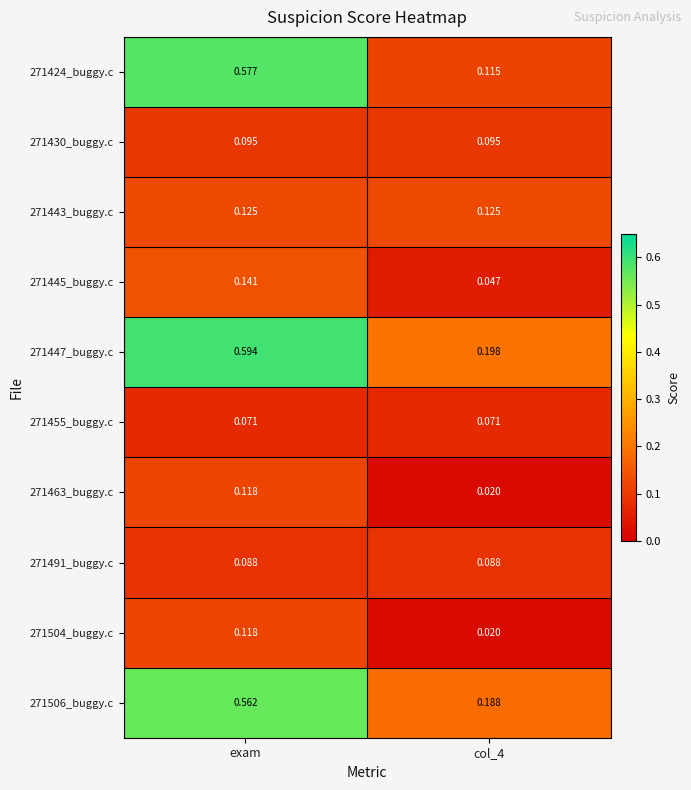

At which category is the sum across all series the highest?

exam